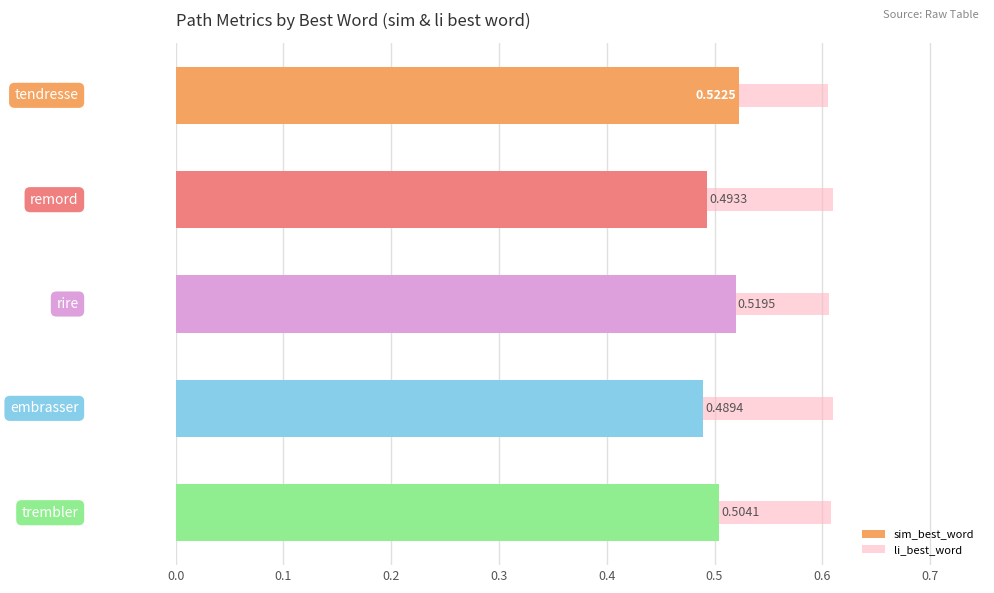

Reading right to left, transcribe all the data shown in this chart.

sim_best_word: 0.5	0.5	0.5	0.5	0.5
li_best_word: 0.6	0.6	0.6	0.6	0.6